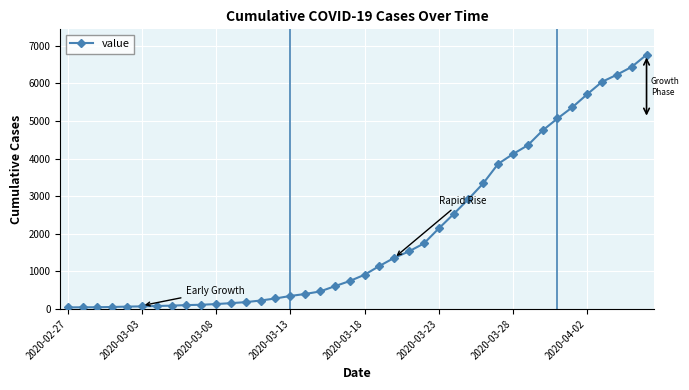

Count the number of categories in the chart.

40